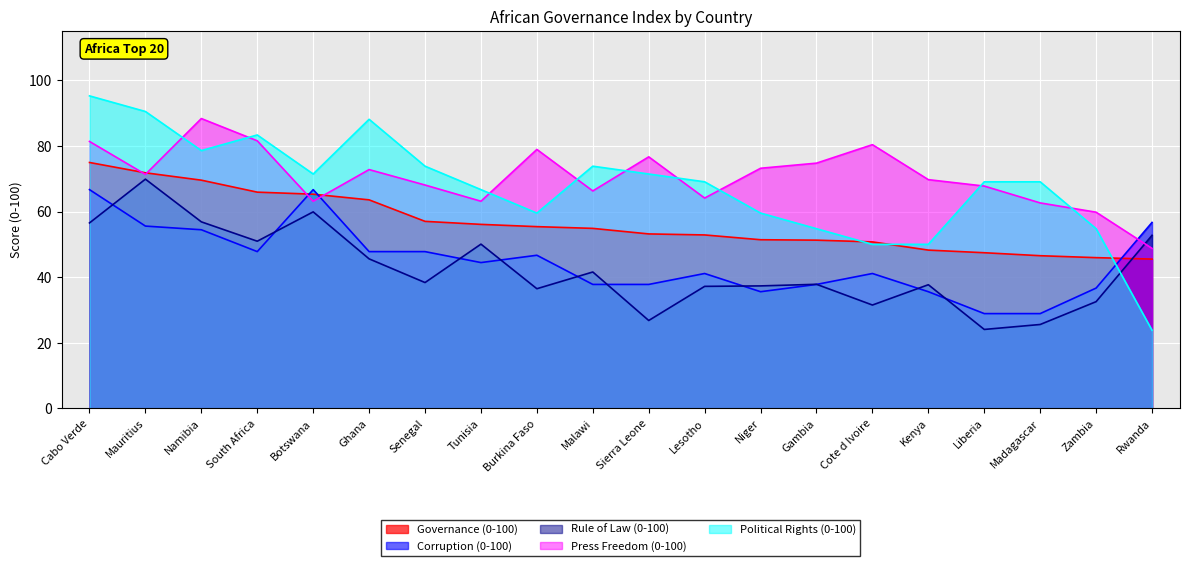

What is the highest value of the Political Rights (0-100) series?

95.2